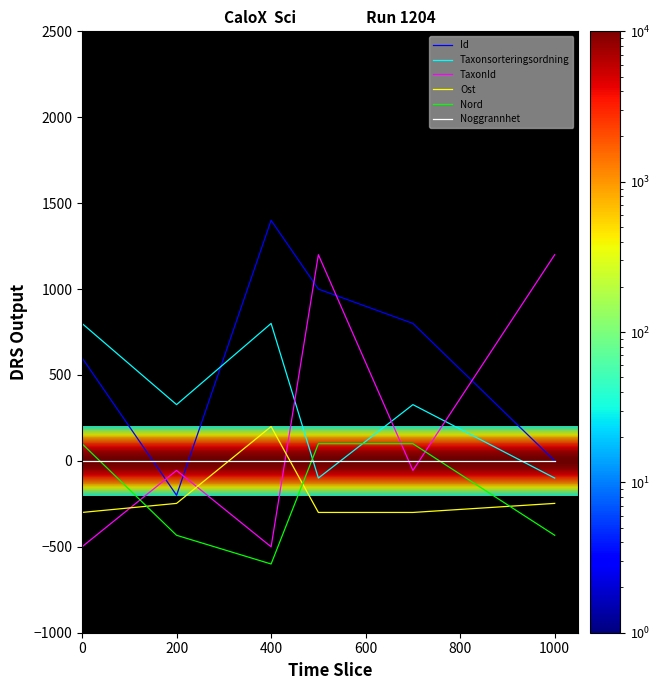

What is the lowest value of the Id series?

-200.0